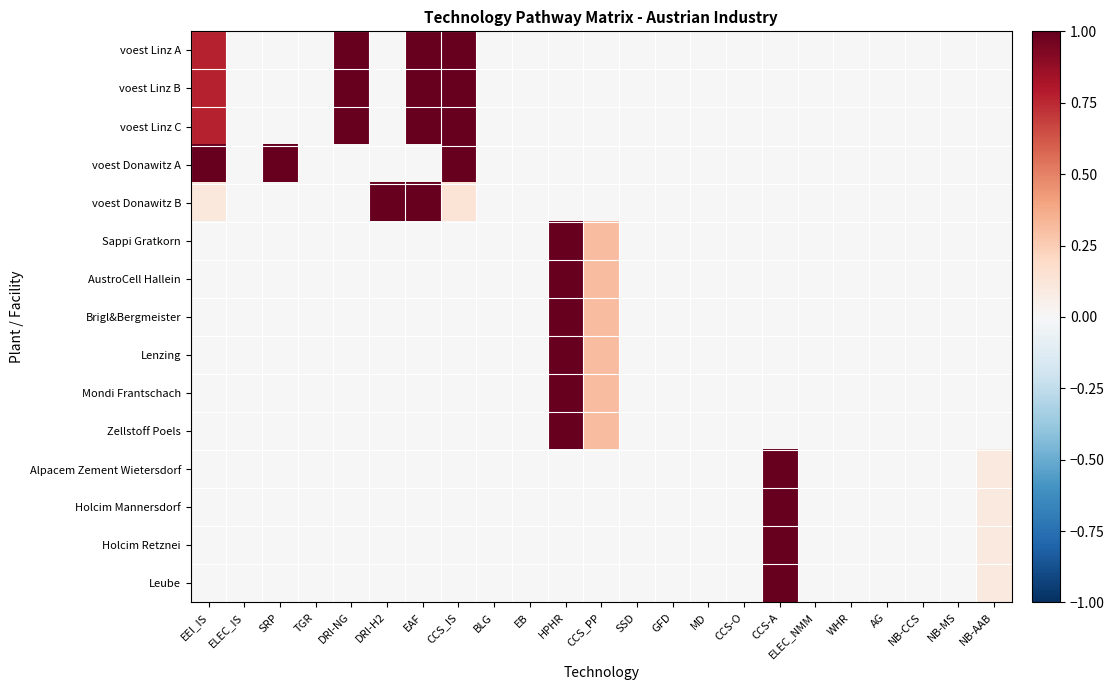

Which series has the largest range (max minus min)?

voest Linz A